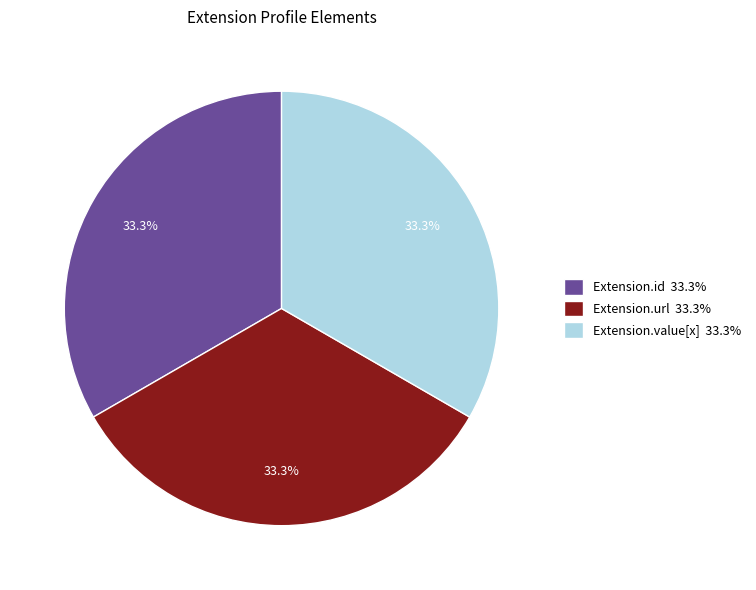

Do Extension.value[x] 33.3% and Extension.url 33.3% together represent more than half of the pie?

Yes